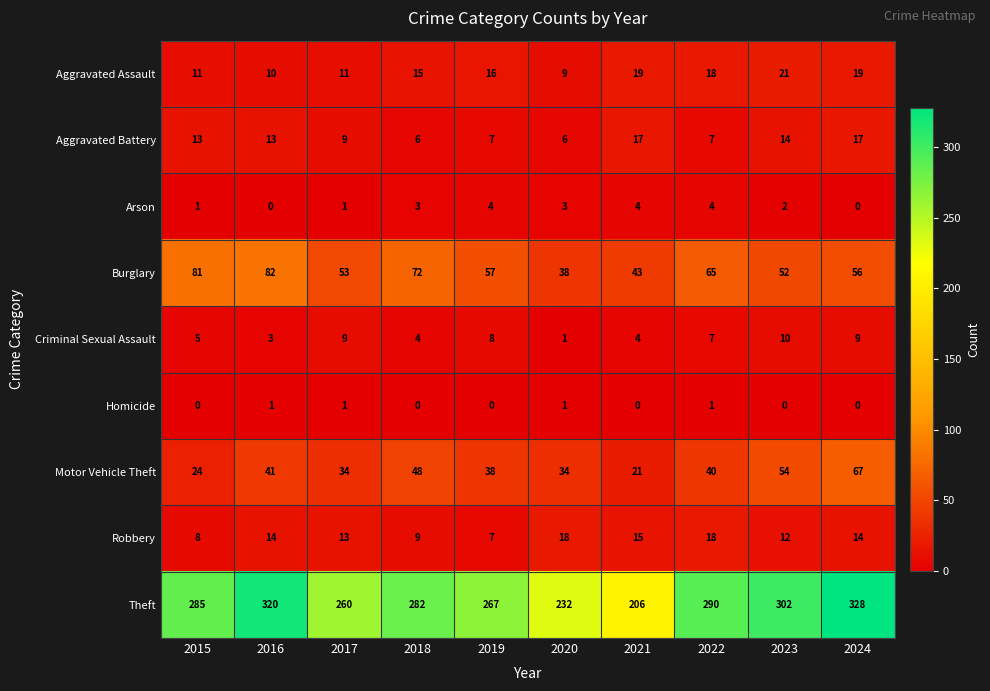

What is the difference between the Aggravated Assault values at 2018 and 2021?

4